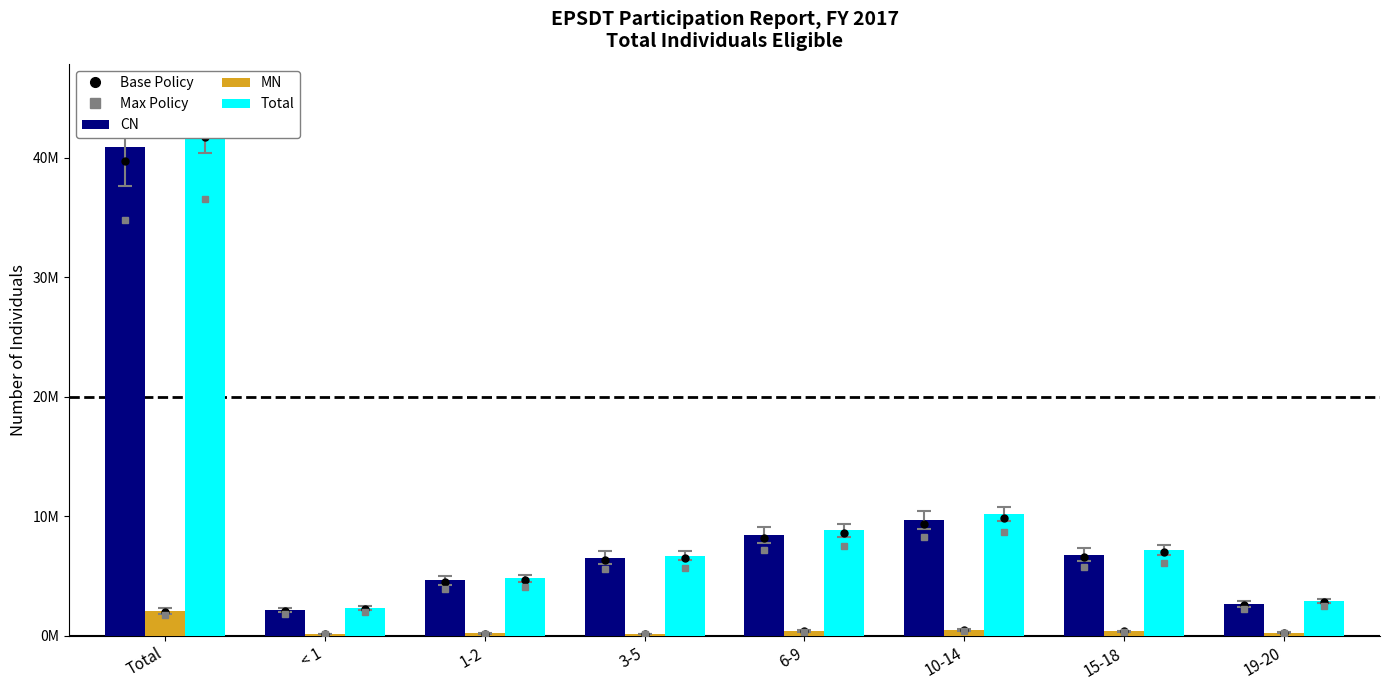

Between Total and < 1, which is larger?

Total